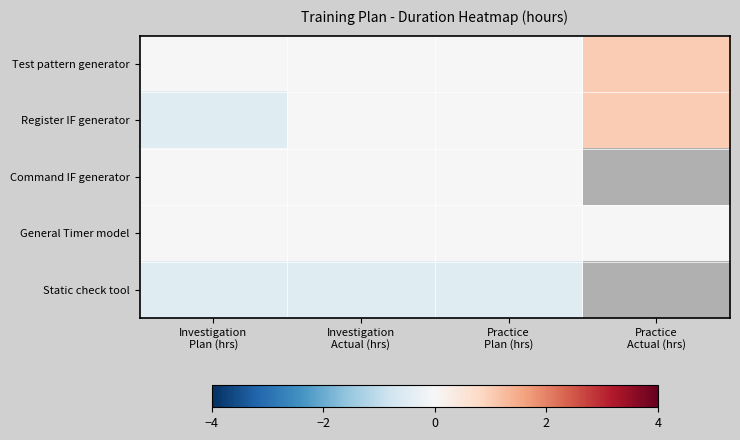

List the labels in order of General Timer model value, smallest first.

Investigation Plan (hrs), Investigation Actual (hrs), Practice Plan (hrs), Practice Actual (hrs)